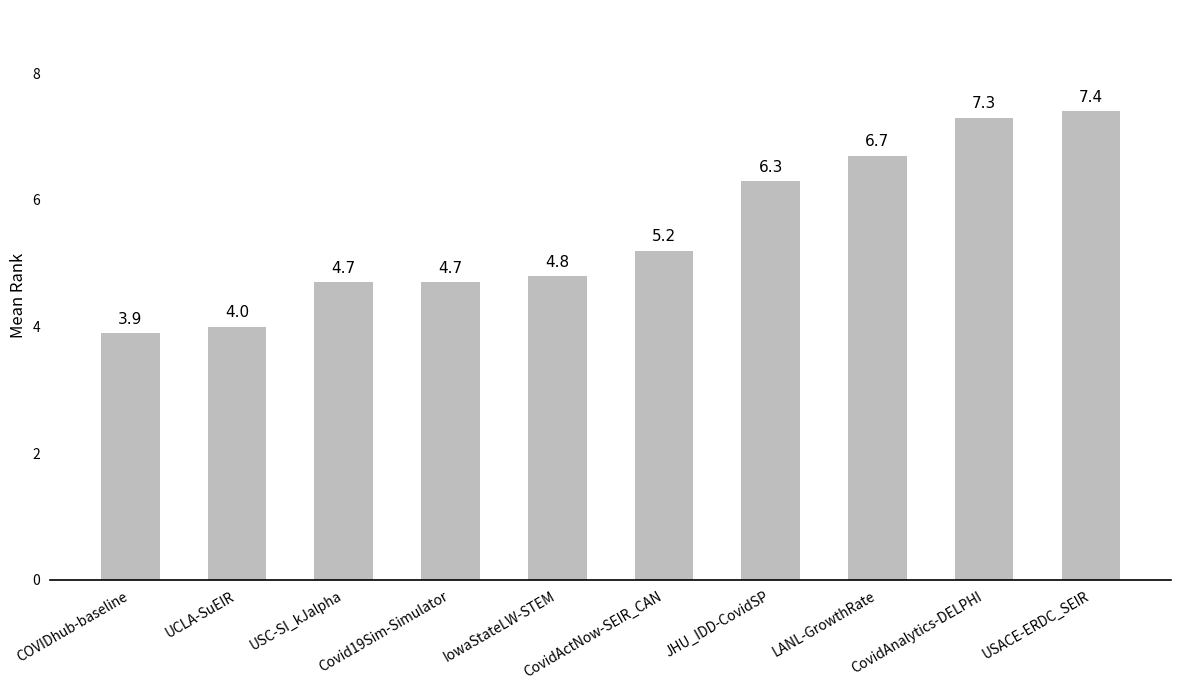

Count the number of values greater than 5.

5